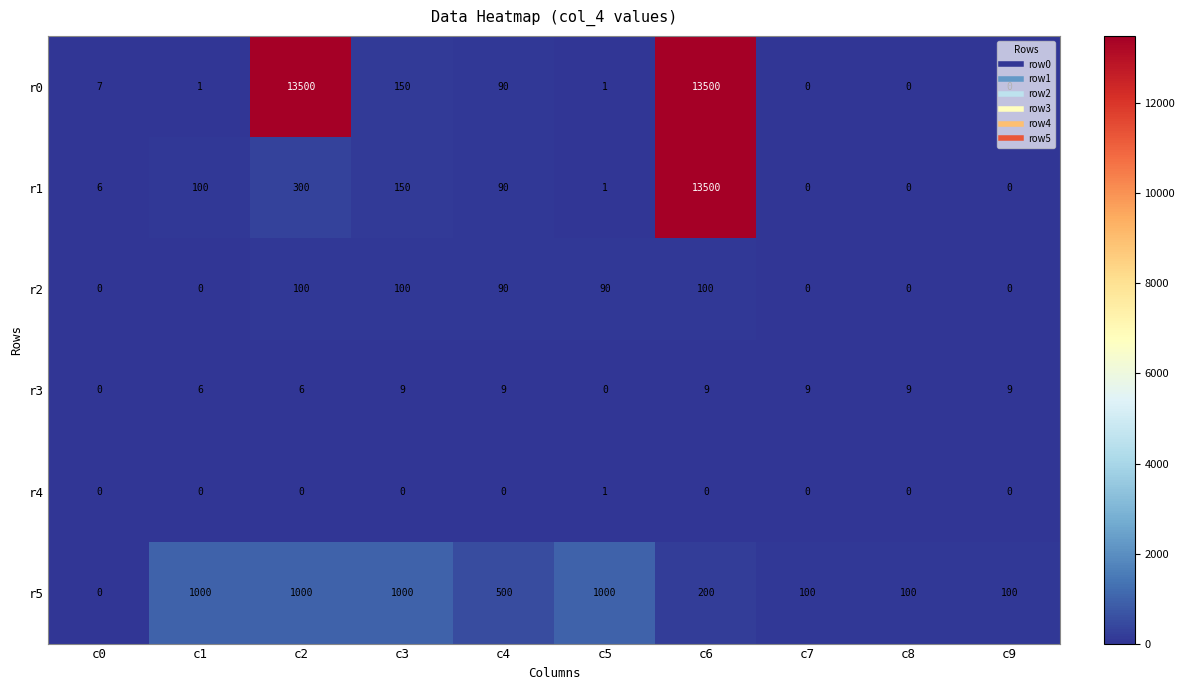

Which series has the largest total across all categories?

r0